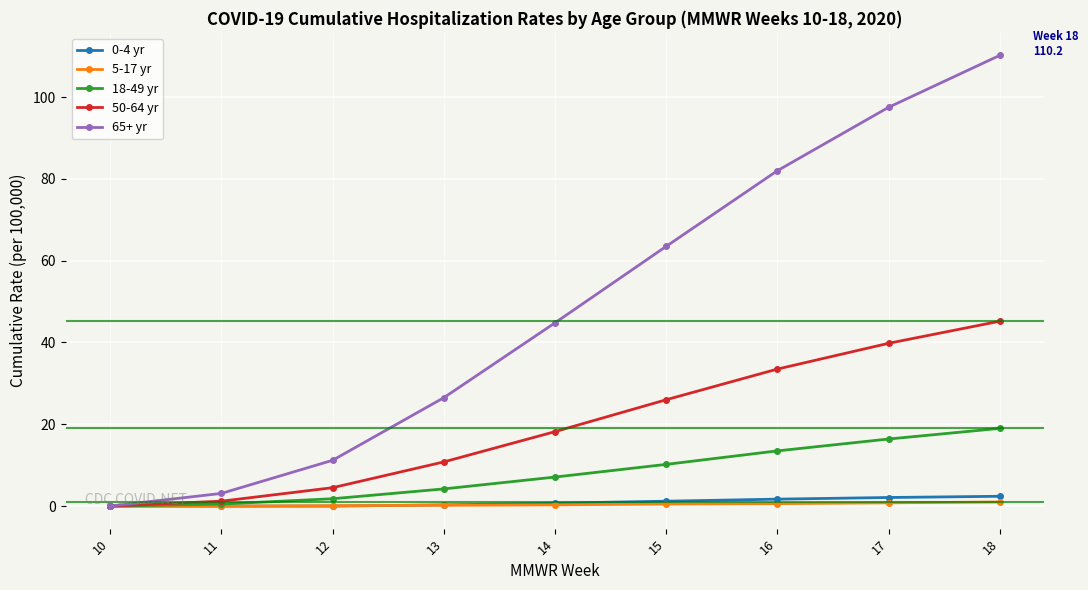

What is the difference between the highest and lowest values at 18?

109.2